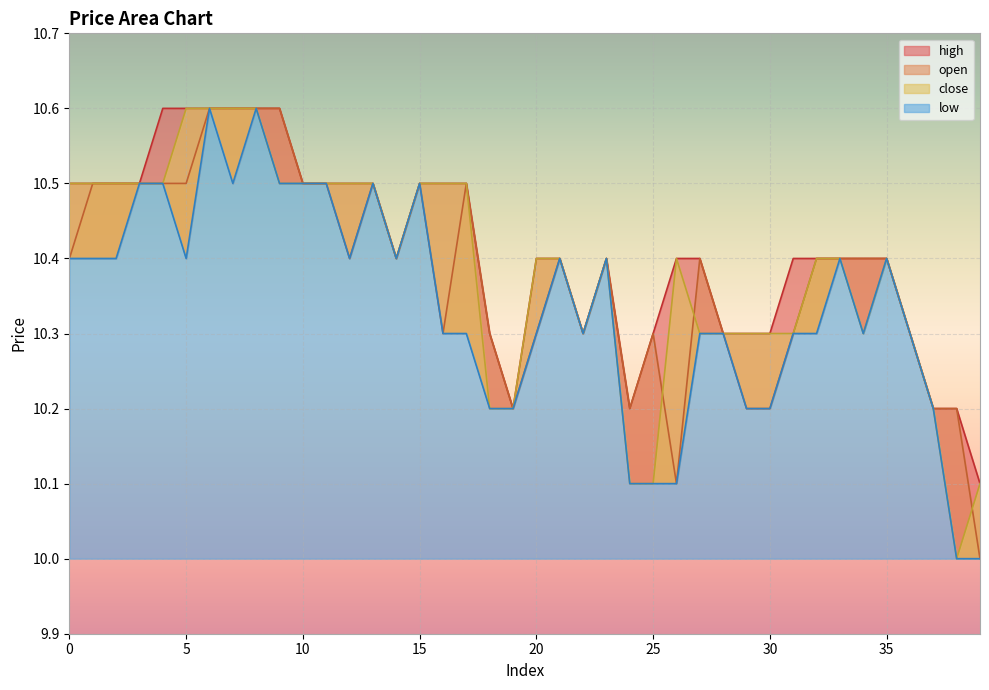

At how many categories does at least one series exceed 10?

40